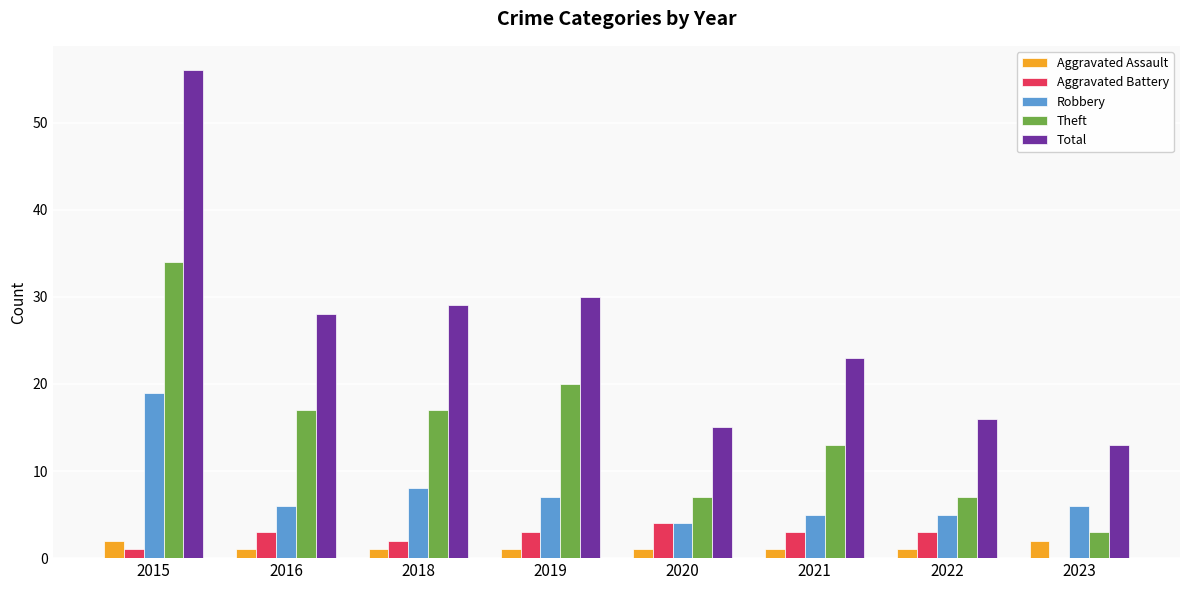

What is the highest value of the Theft series?

34